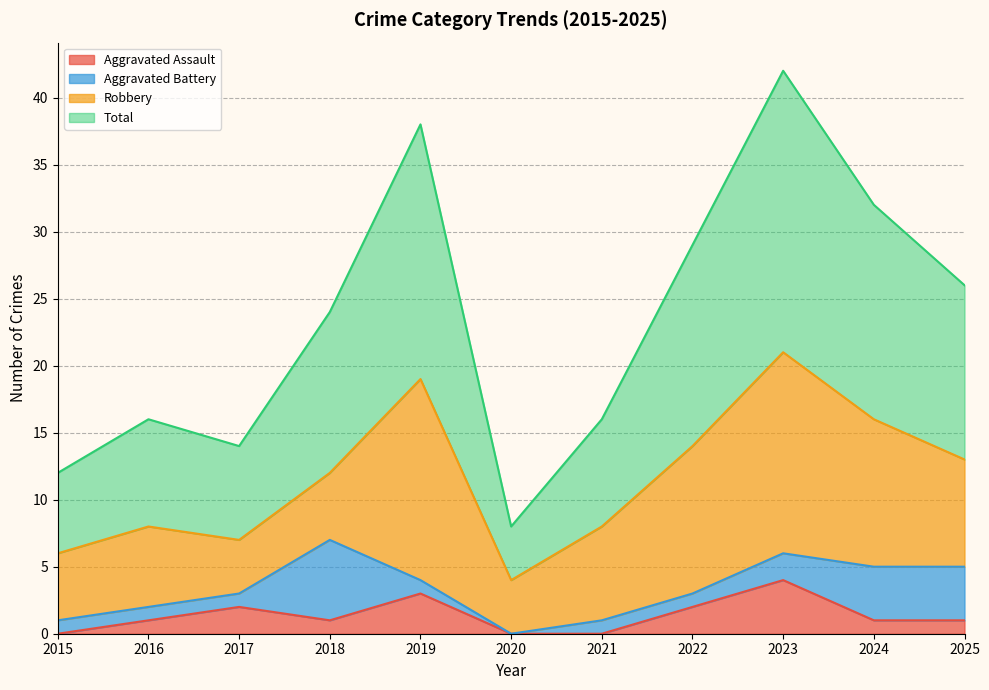

The Aggravated Assault series shows 1 at 2024. True or false?

True